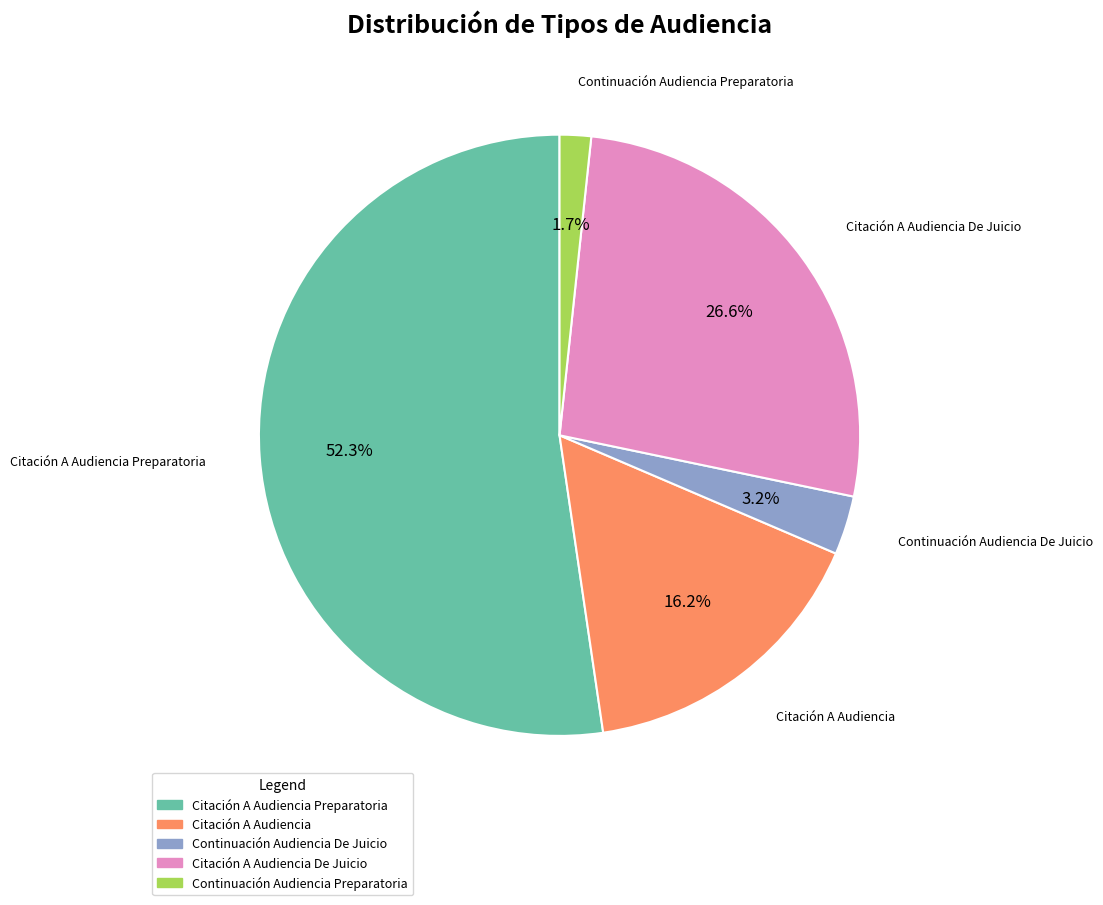

Rank the categories by value from lowest to highest.

Continuación Audiencia Preparatoria, Continuación Audiencia De Juicio, Citación A Audiencia, Citación A Audiencia De Juicio, Citación A Audiencia Preparatoria